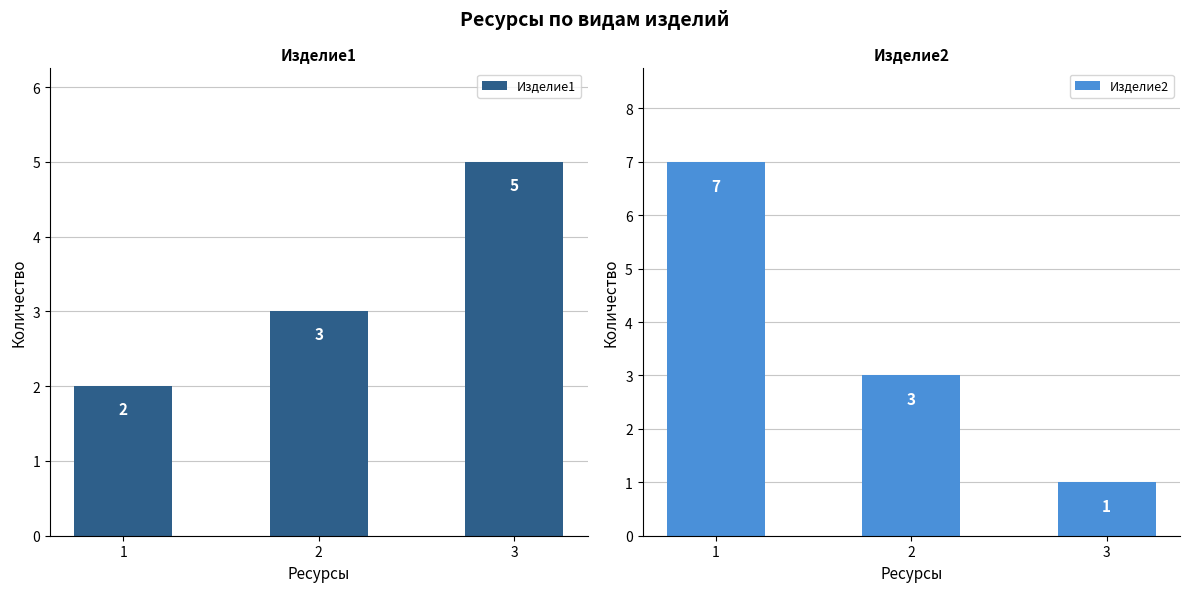

True or false: Изделие1 has a value of 3 at 2.

True